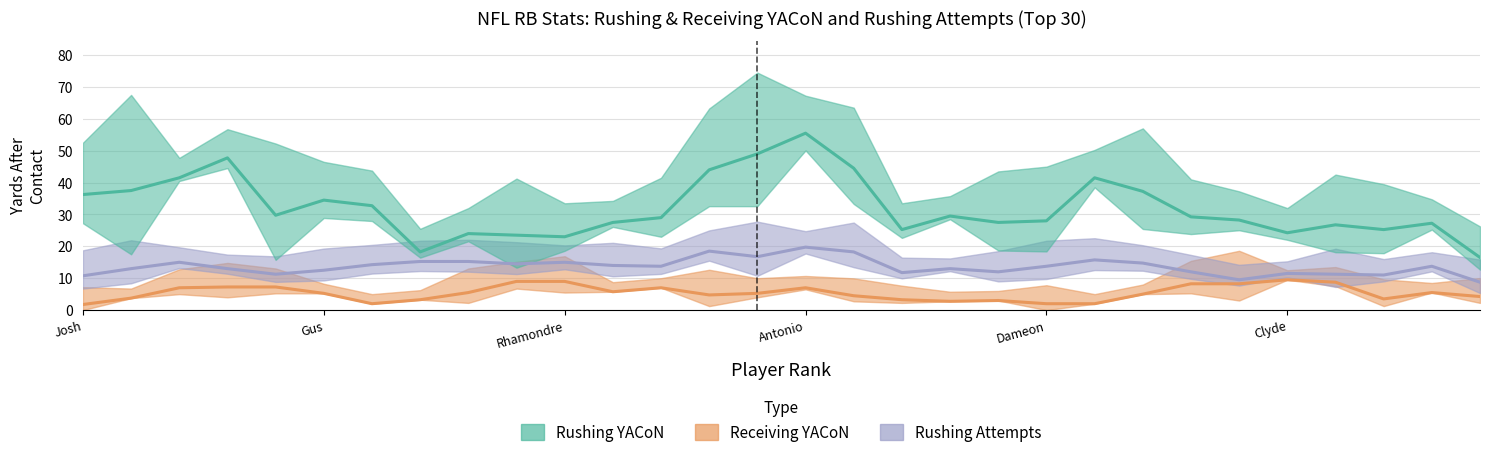

At which label does RECEIVING_YACON reach its peak?

Keaontay Ingram